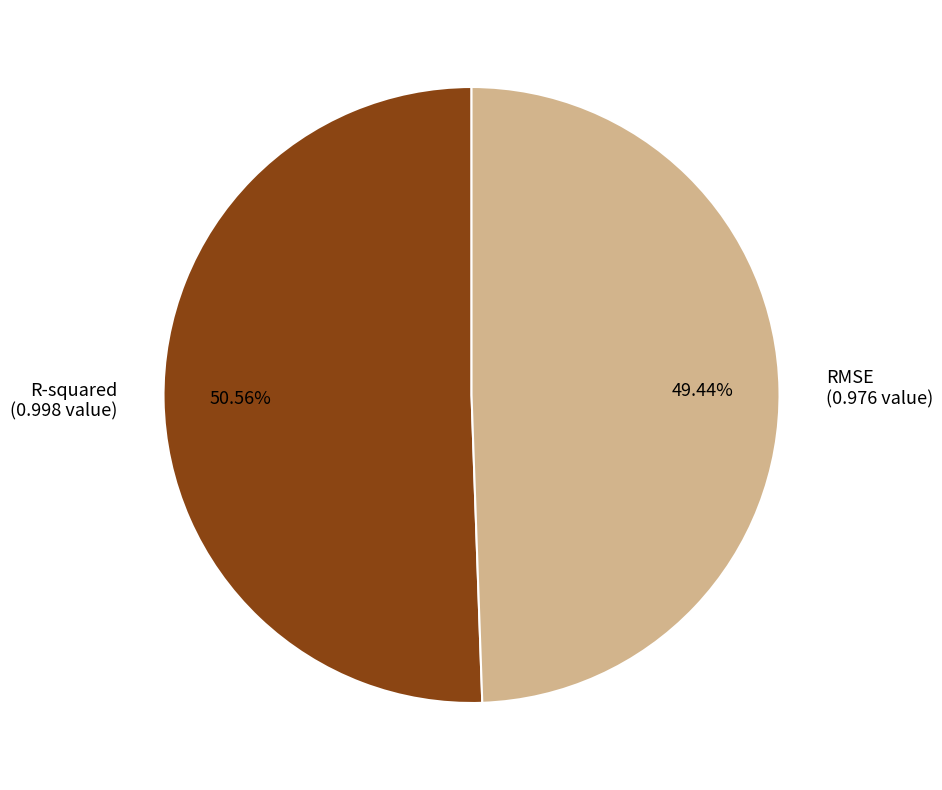

To the nearest percent, what is the average slice percentage?

50%